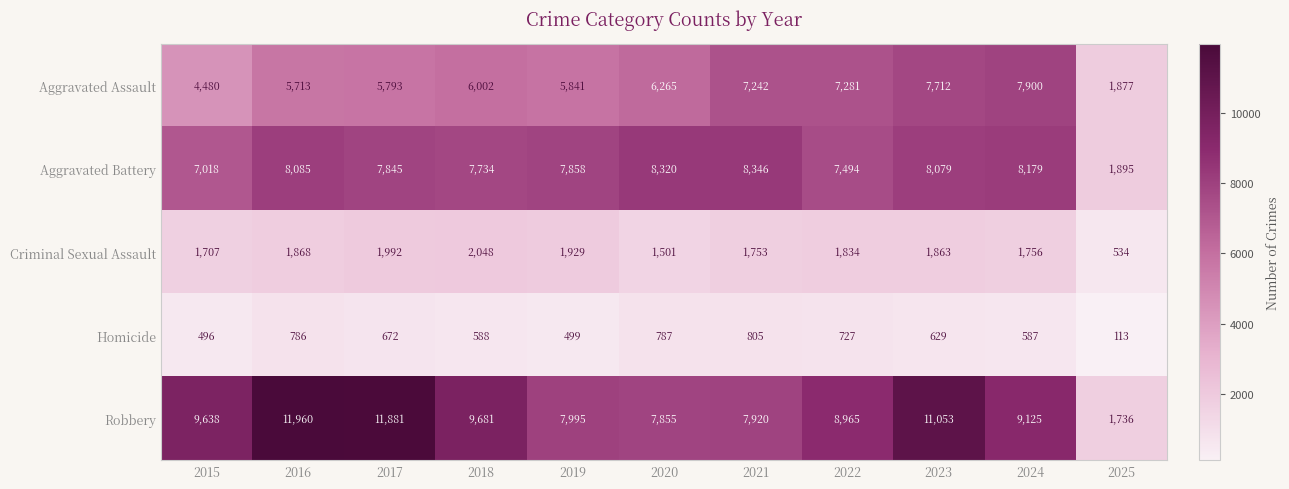

At which category is the sum across all series the highest?

2023